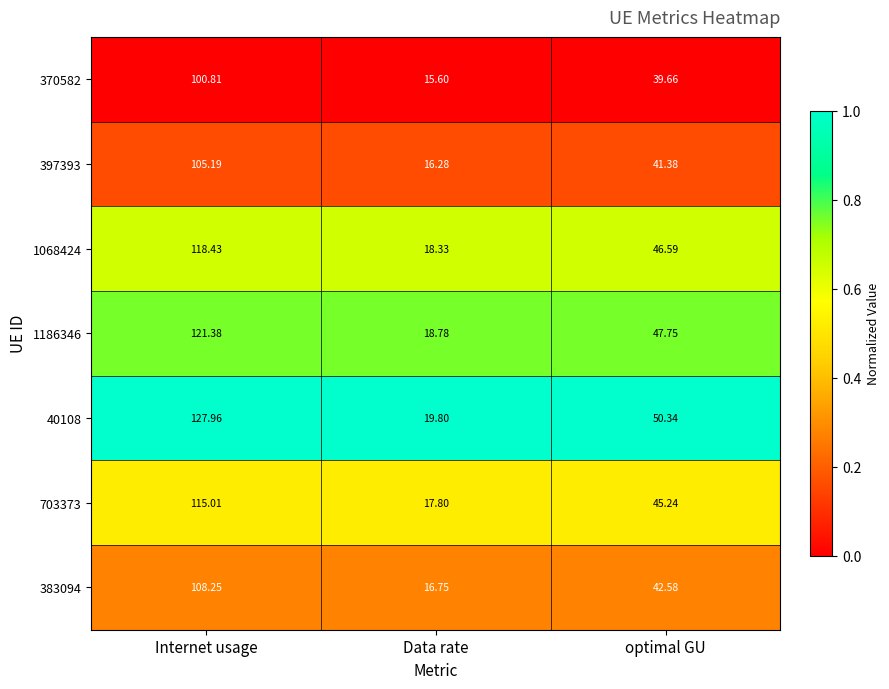

Which series has the largest range (max minus min)?

40108